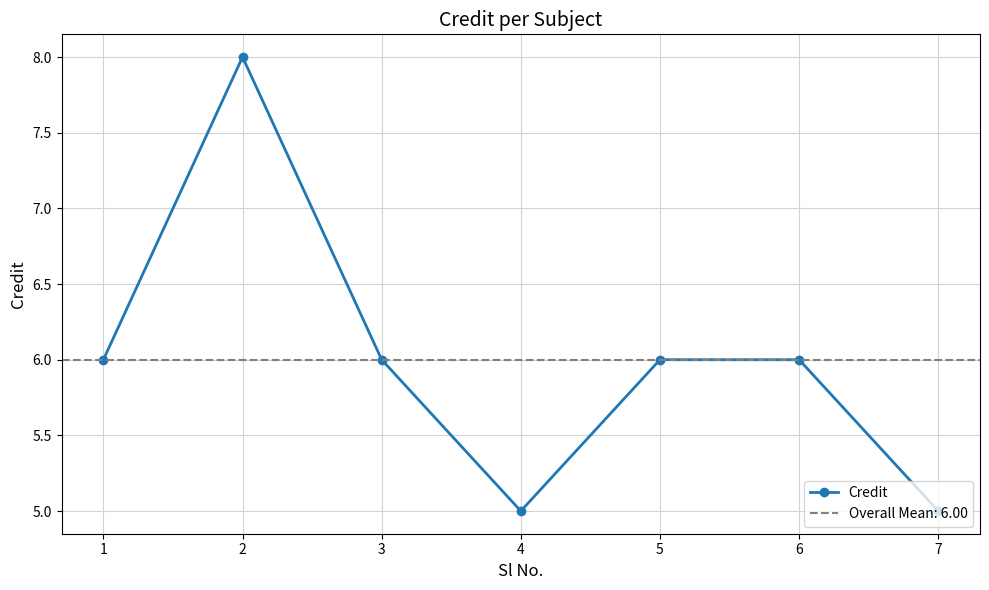

How many data points are less than 6?

2